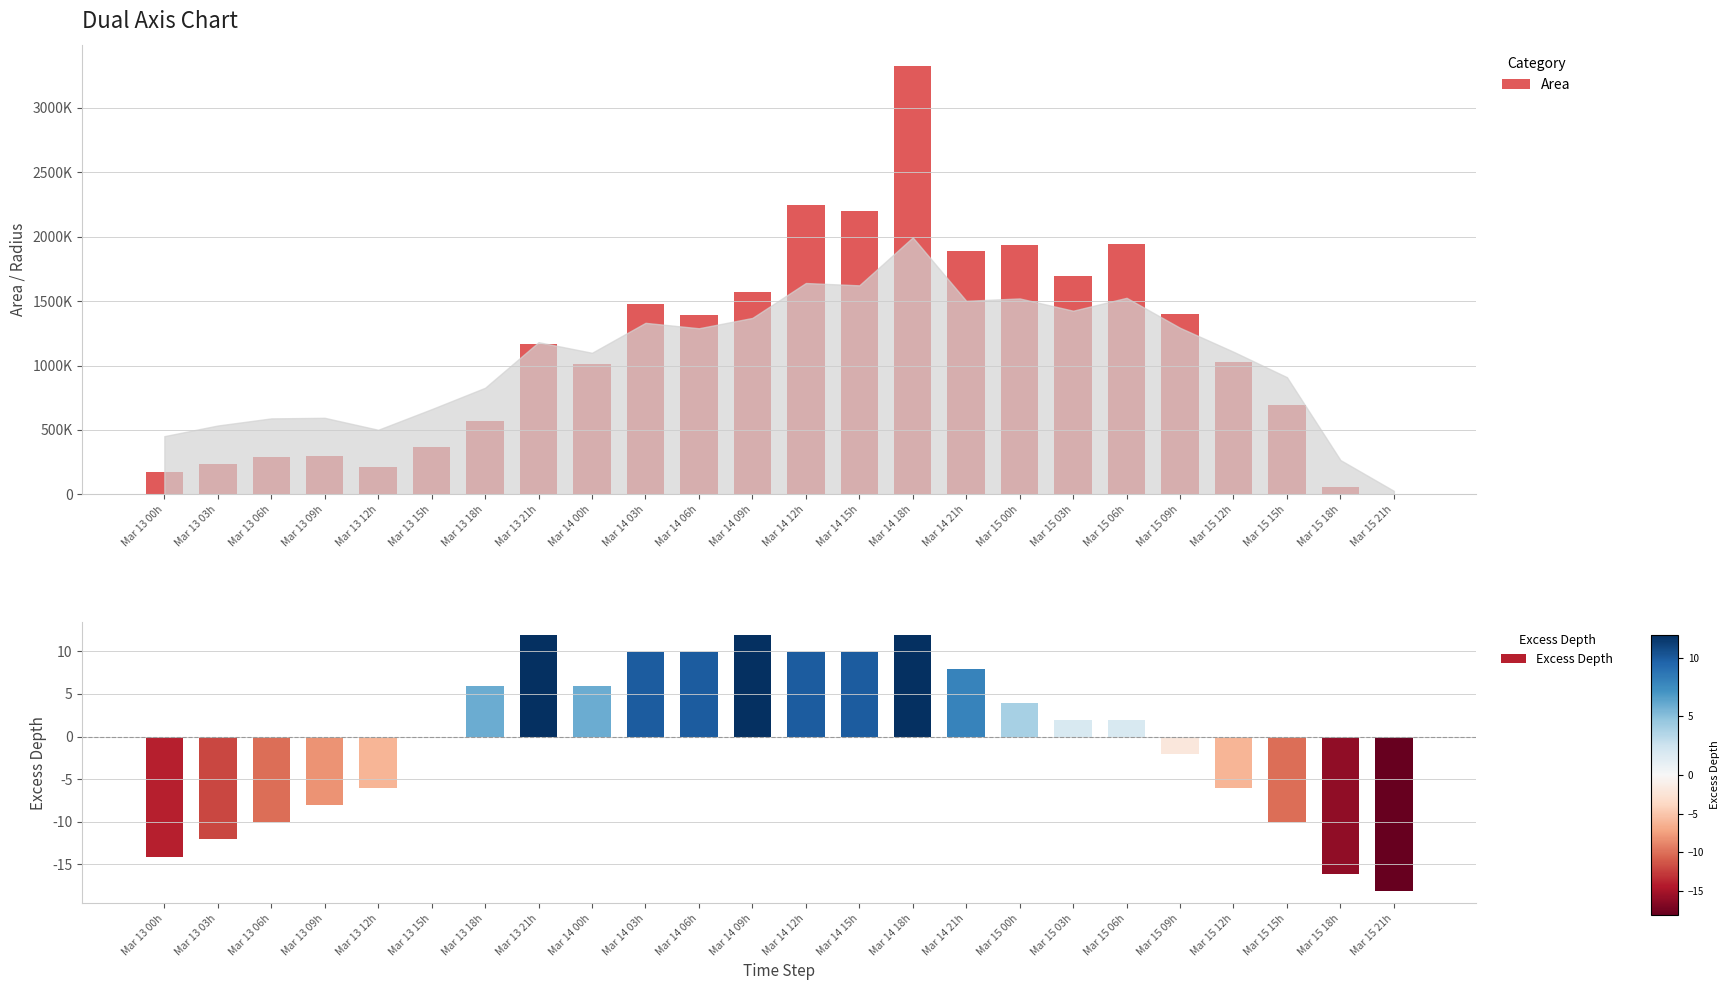

How many data points are less than 1165625?

12